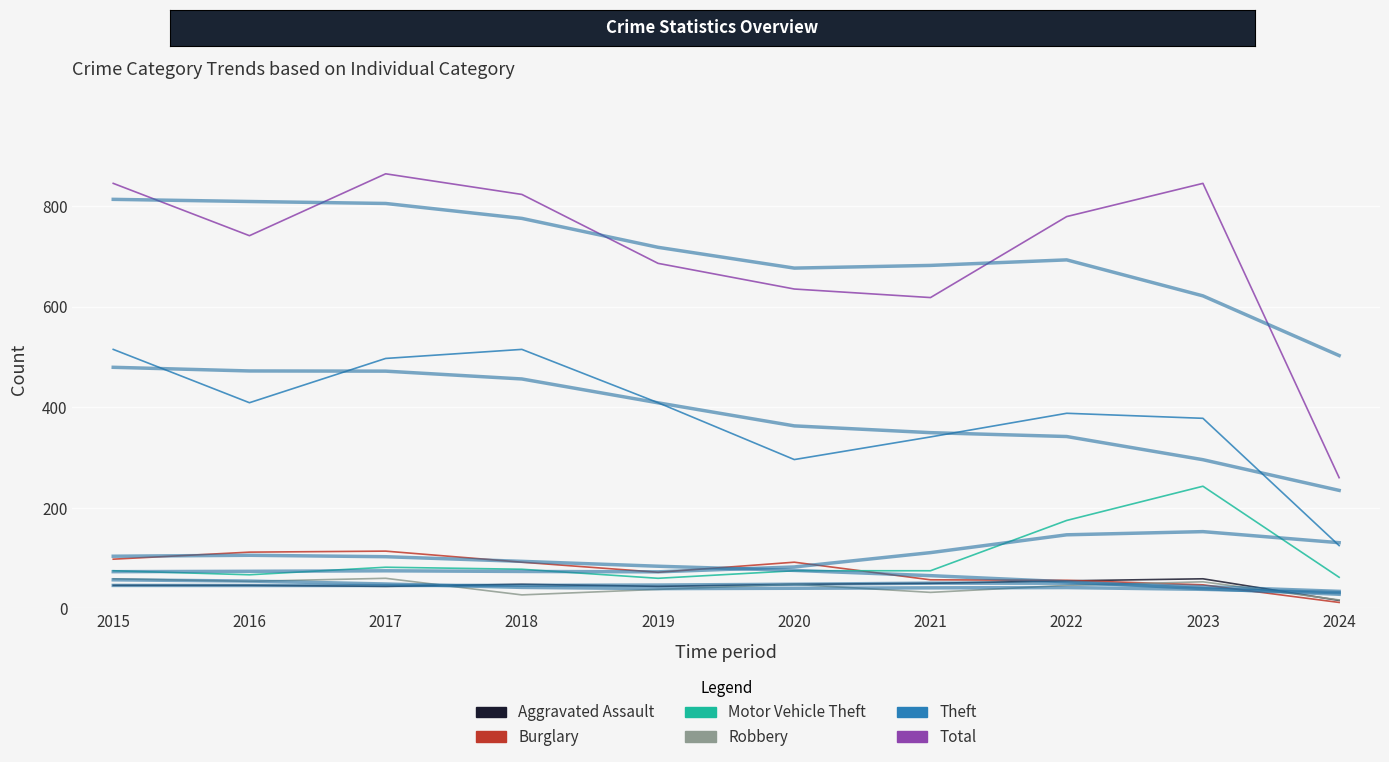

Is it true that Total equals 741 at 2016?

True